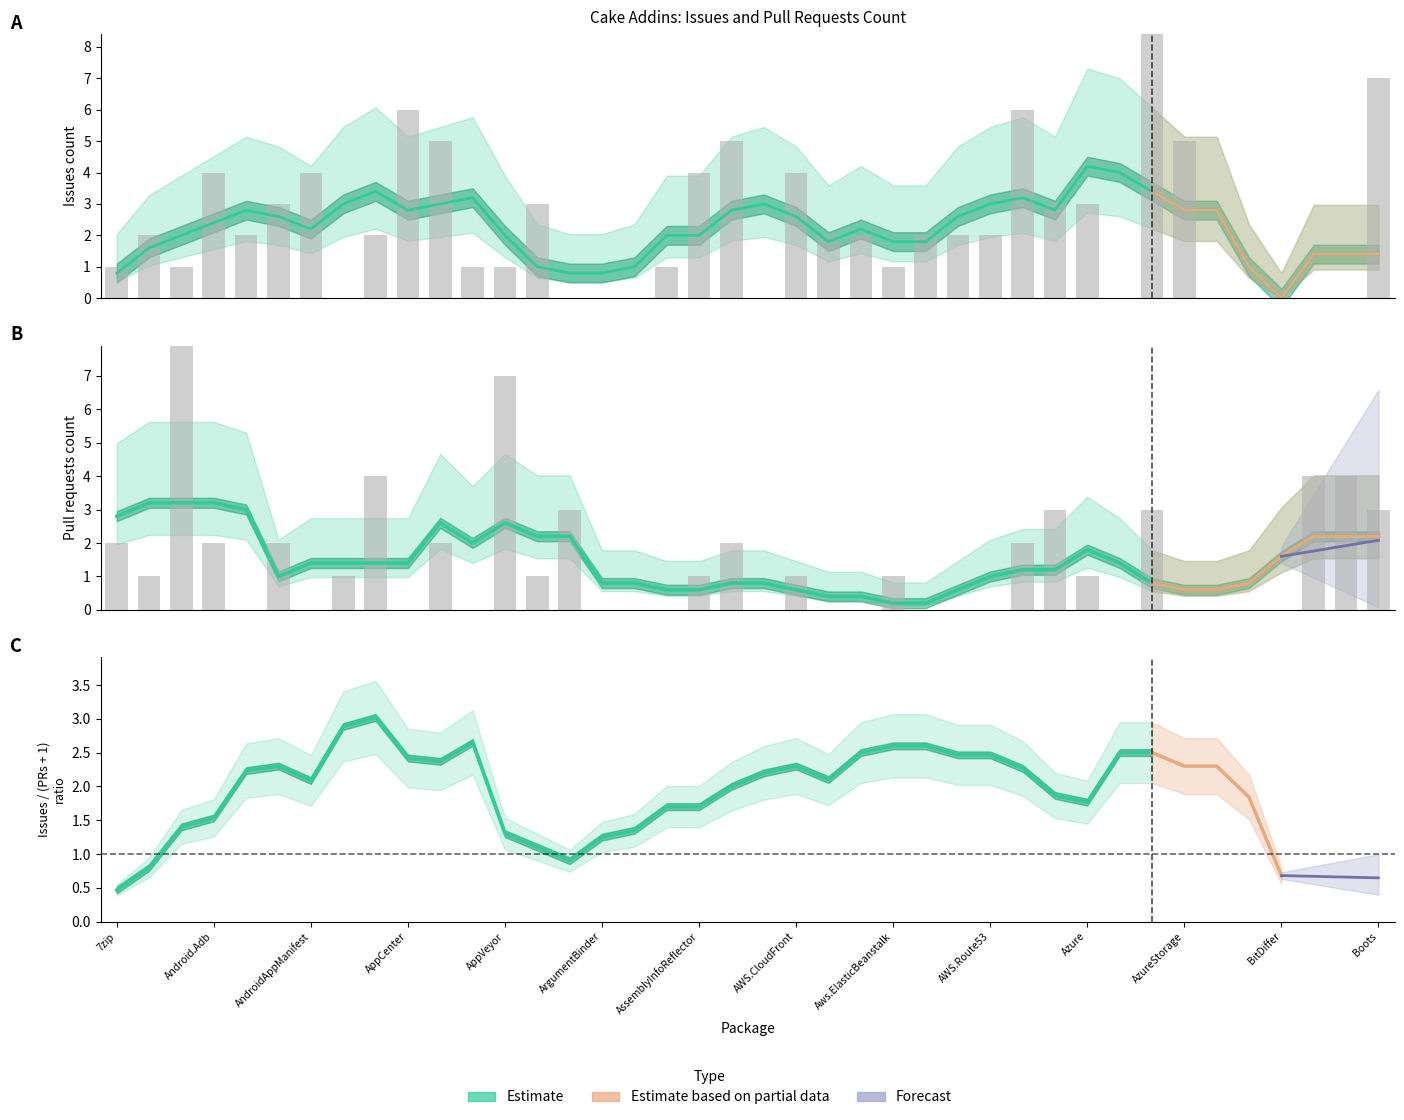

Are the bars grouped side by side (vs. stacked)?

Yes